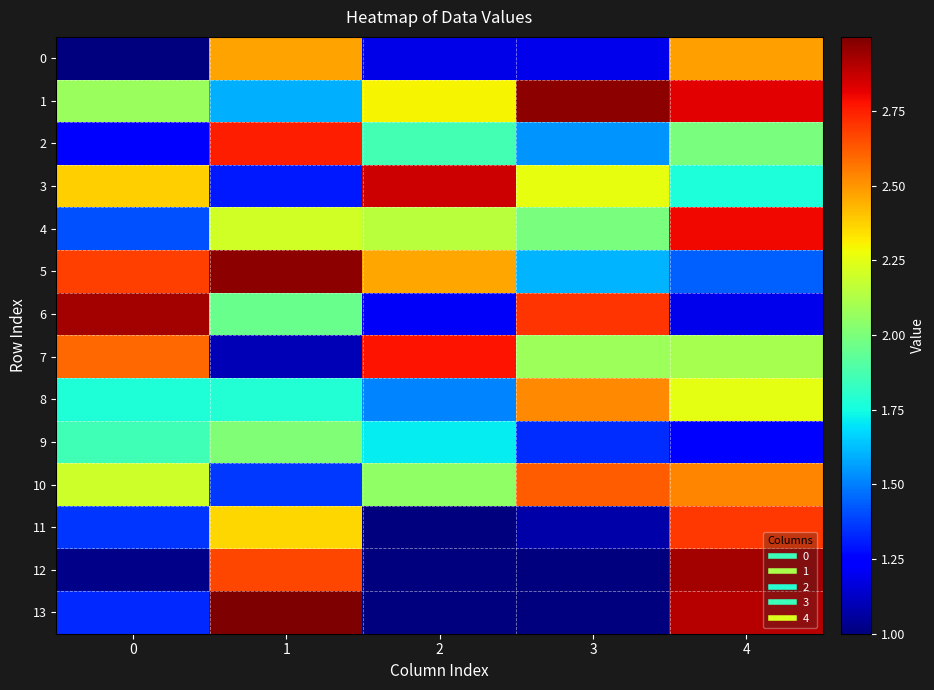

Reading left to right, list all the values displayed in this chart.

0: 0=1.0	1=2.5	2=1.2	3=1.2	4=2.5
1: 0=2.1	1=1.6	2=2.3	3=3.0	4=2.8
2: 0=1.2	1=2.8	2=1.9	3=1.5	4=2.0
3: 0=2.4	1=1.3	2=2.9	3=2.3	4=1.8
4: 0=1.4	1=2.2	2=2.1	3=2.0	4=2.8
5: 0=2.7	1=3.0	2=2.5	3=1.6	4=1.4
6: 0=2.9	1=2.0	2=1.2	3=2.7	4=1.2
7: 0=2.6	1=1.1	2=2.8	3=2.1	4=2.1
8: 0=1.8	1=1.8	2=1.5	3=2.5	4=2.3
9: 0=1.9	1=2.0	2=1.7	3=1.3	4=1.3
10: 0=2.2	1=1.4	2=2.0	3=2.6	4=2.5
11: 0=1.4	1=2.4	2=1.0	3=1.1	4=2.7
12: 0=1.0	1=2.7	2=1.0	3=1.0	4=2.9
13: 0=1.3	1=3.0	2=1.0	3=1.0	4=2.9